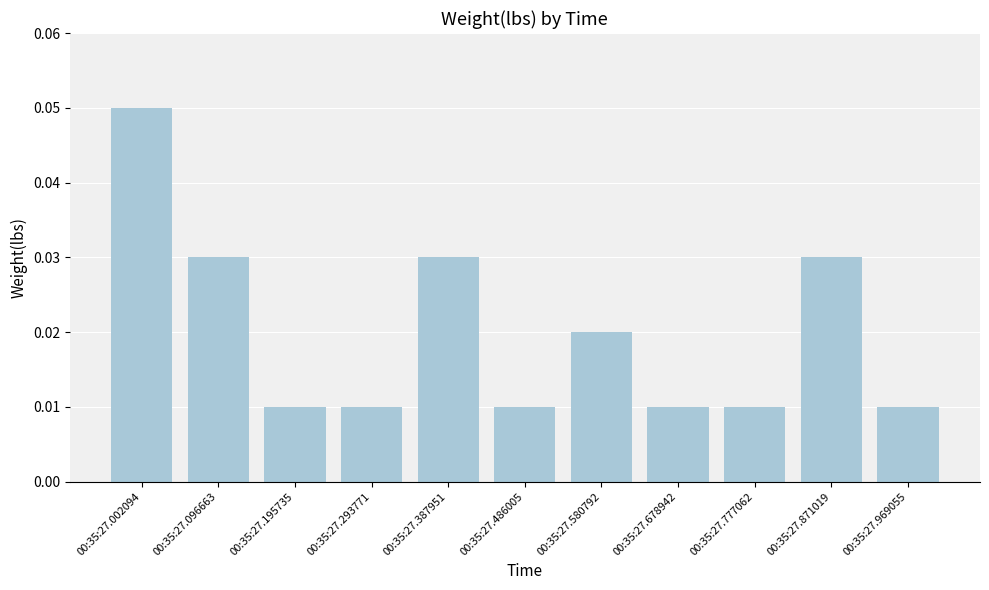

Count the values in the range 0 to 1.

11